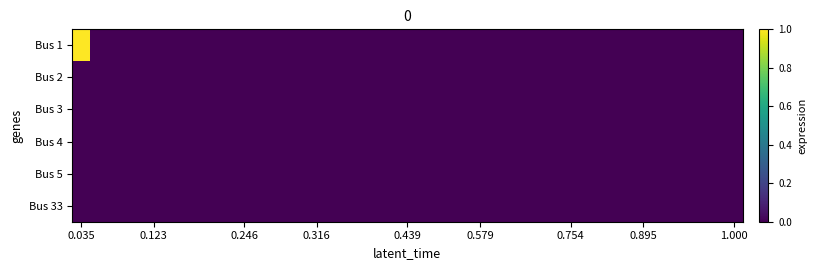

What is the greatest value displayed?

1.0